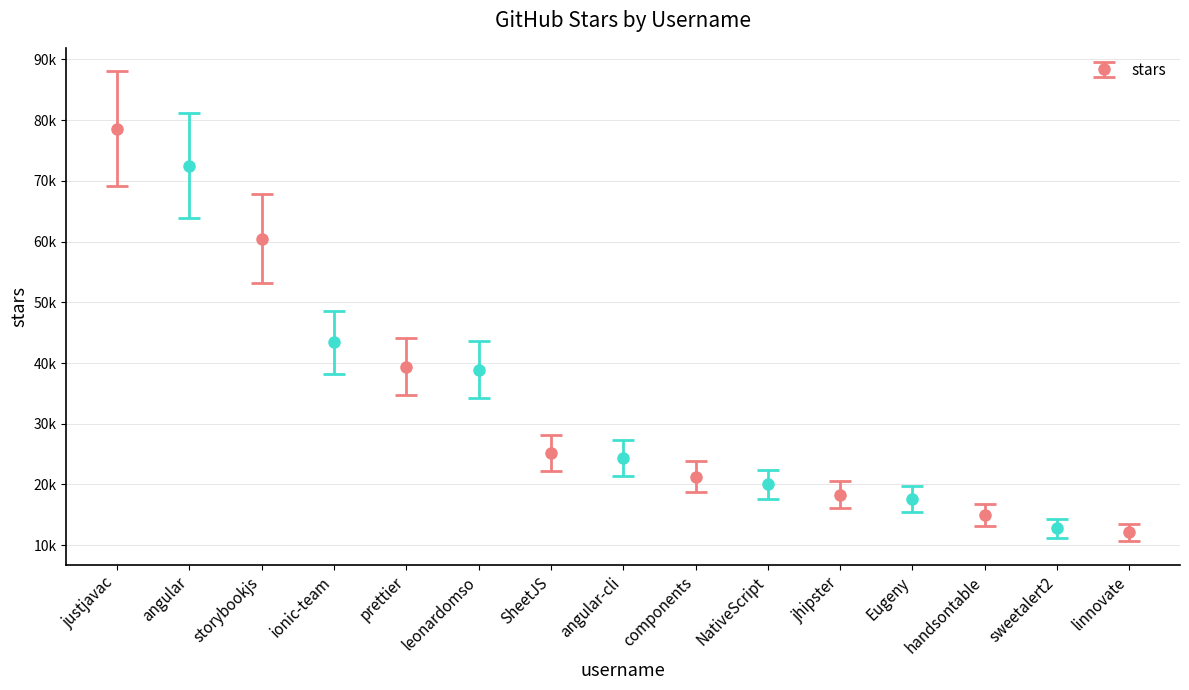

What is the value of the 1st bar from the left?

78600